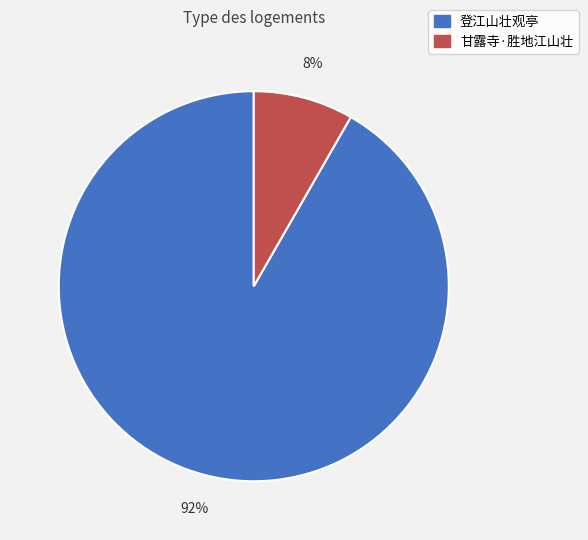

Does 登江山壮观亭 represent more than half of the total?

Yes